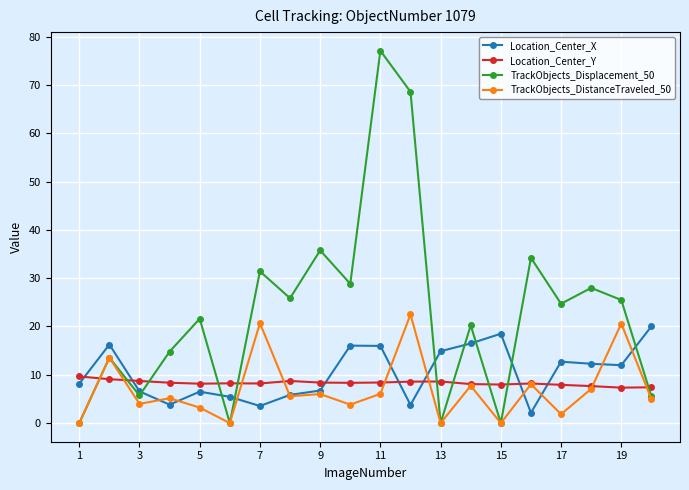

How many times do Location_Center_Y and TrackObjects_Displacement_50 cross each other?

10